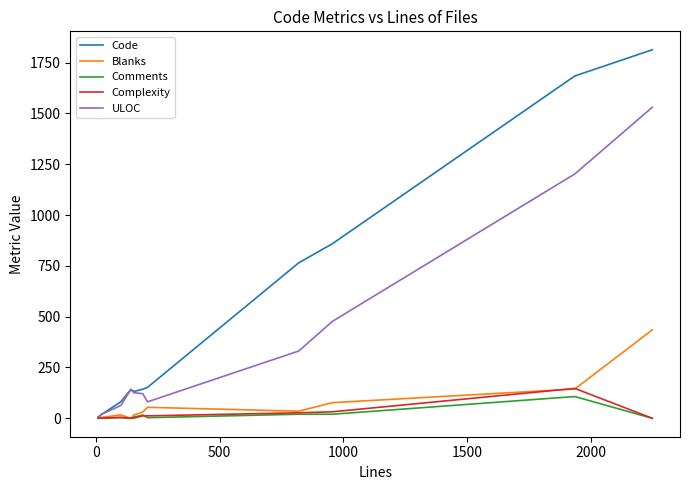

Which series has the largest range (max minus min)?

Code